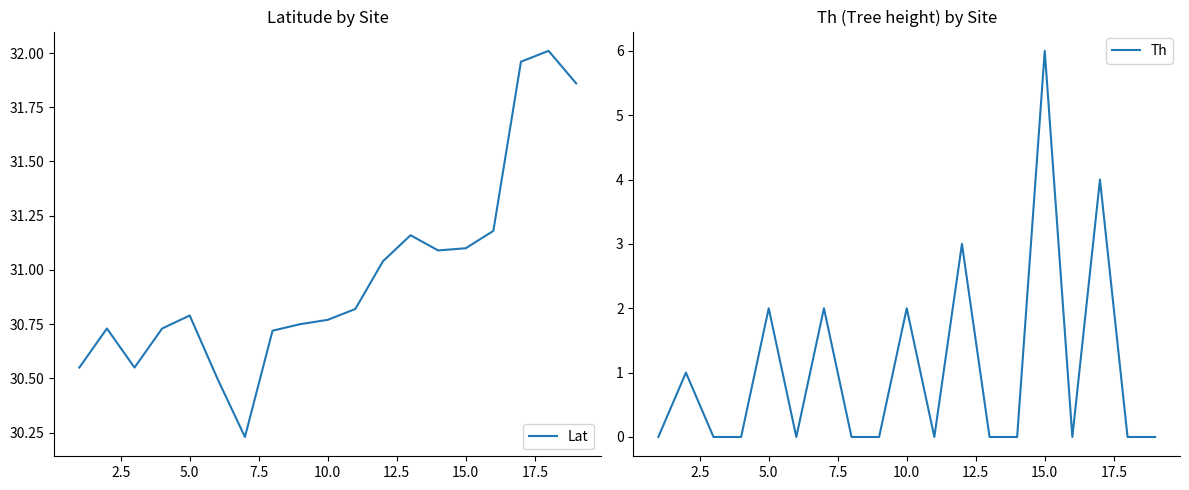

True or false: Lat has a value of 30.8 at 5.0.

True